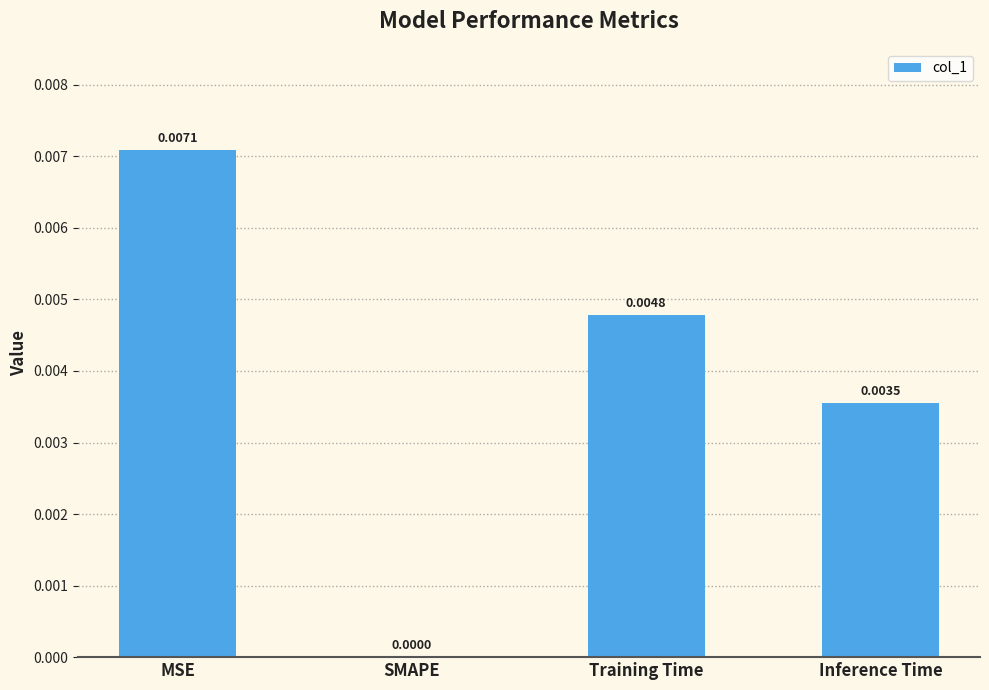

Which has a higher value, Training Time or MSE?

MSE